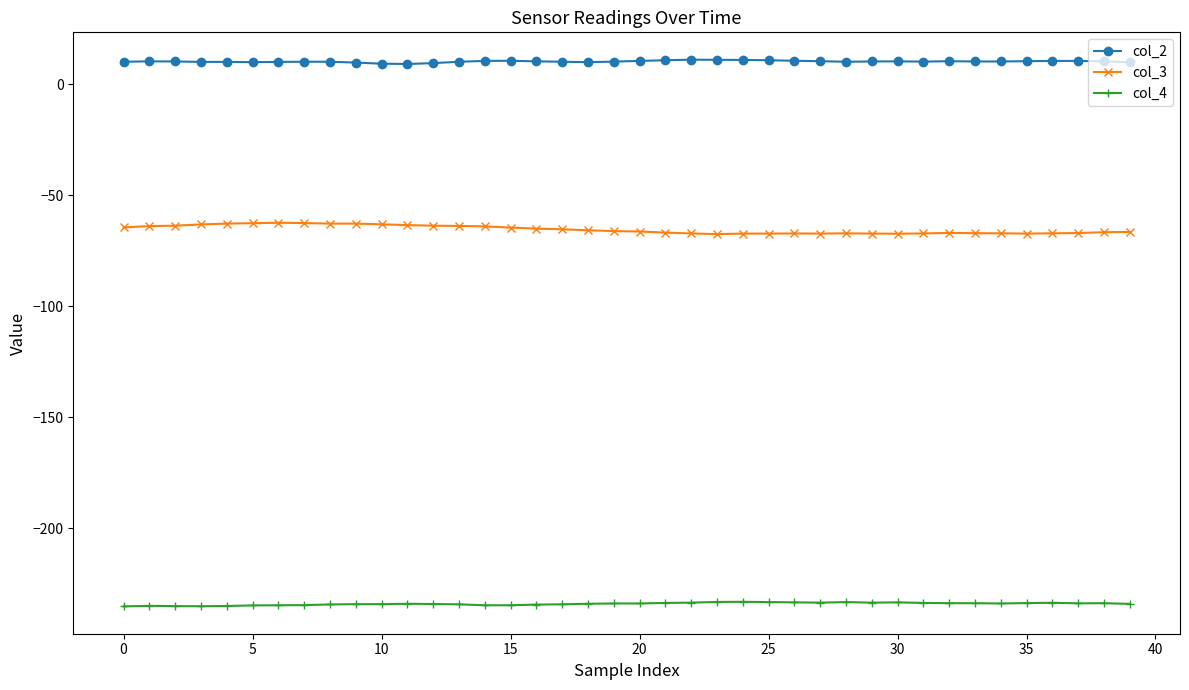

What is the minimum value for col_3?

-67.4